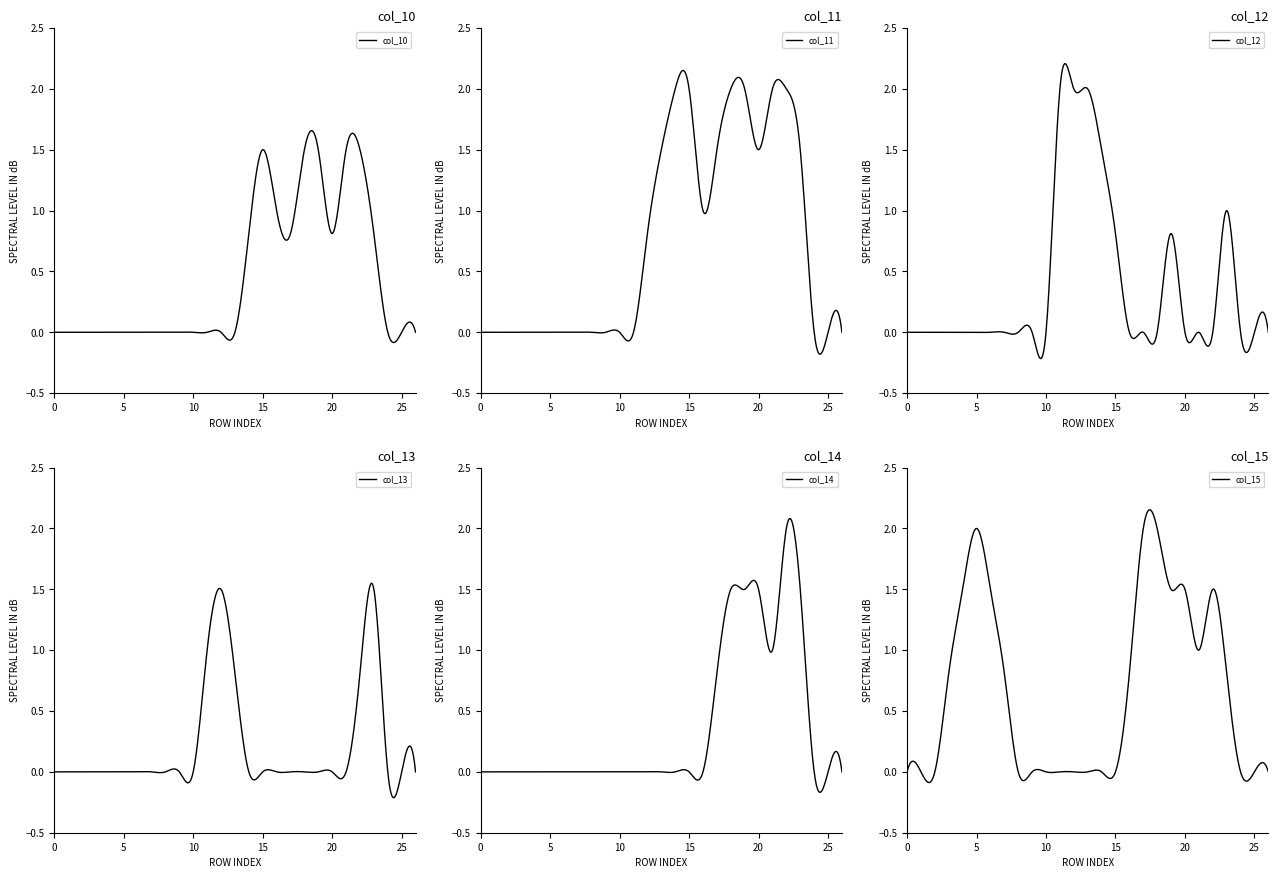

At how many categories does at least one series exceed 1?

15